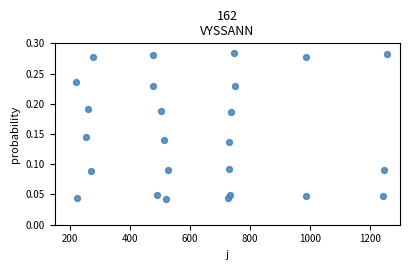

What is the range of X values (max minus min)?

1035.5